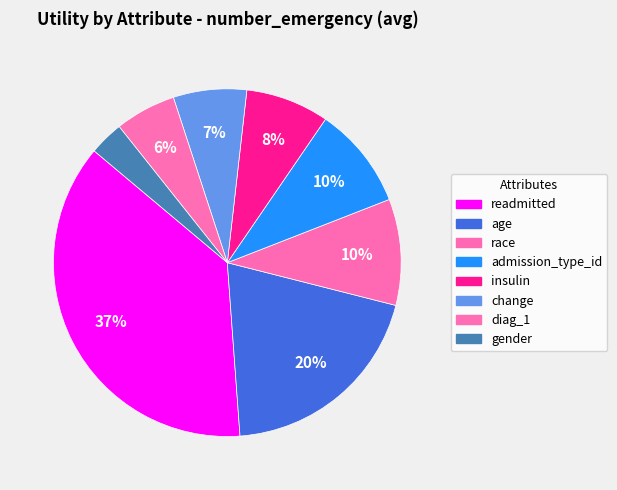

Is it true that diag_1 is 6% of the pie?

True